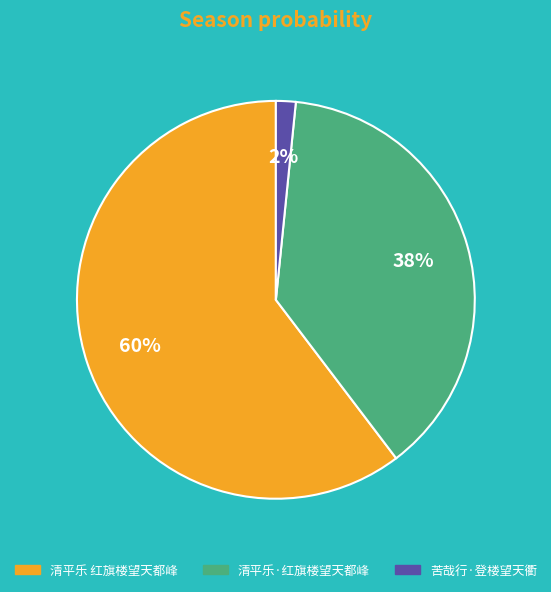

Which slice is the smallest?

苦哉行·登楼望天衢